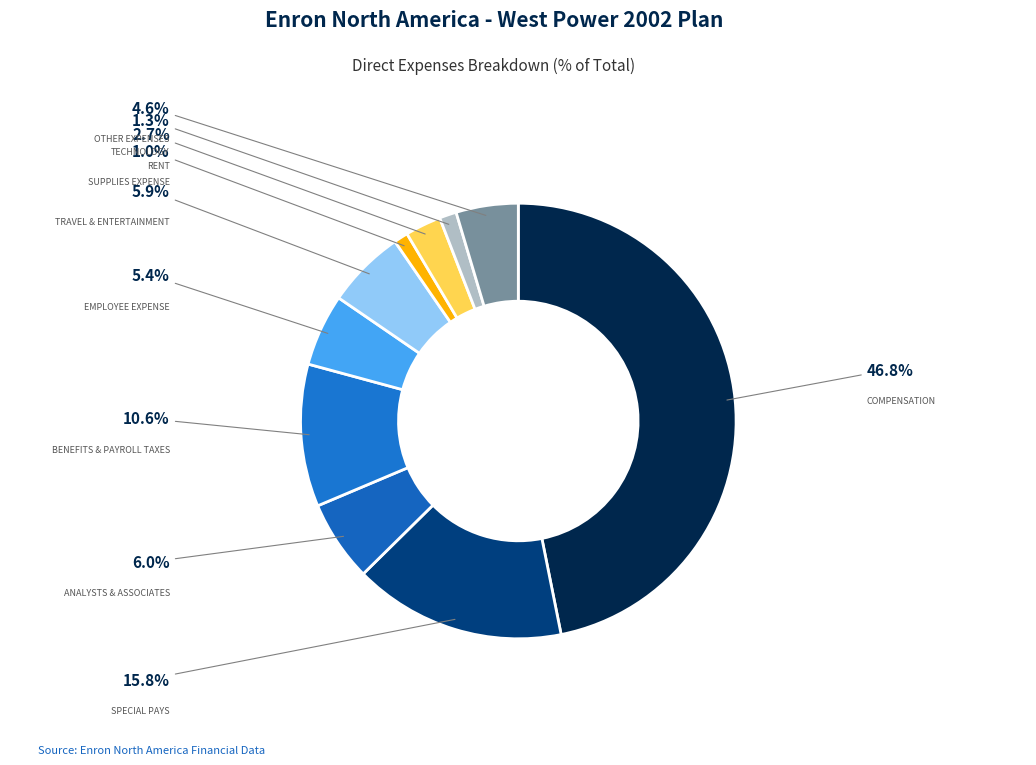

How many segments does this pie chart have?

10